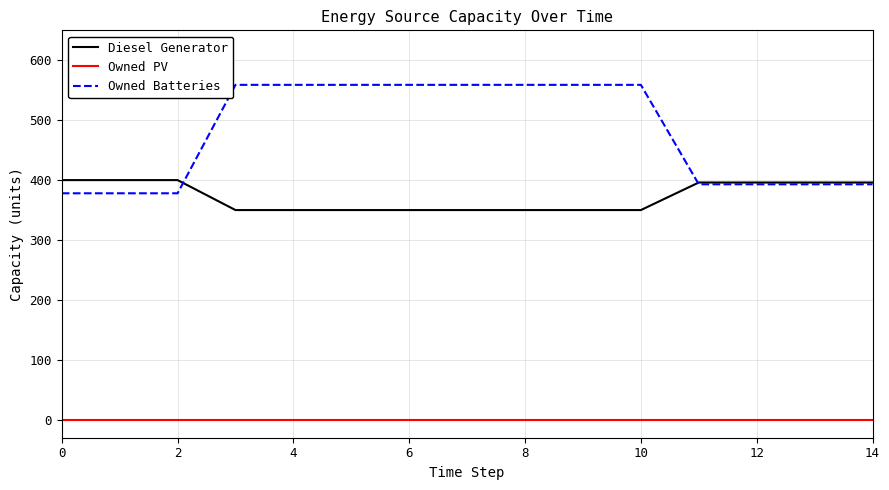

True or false: Owned PV and Owned Batteries cross at least once.

False